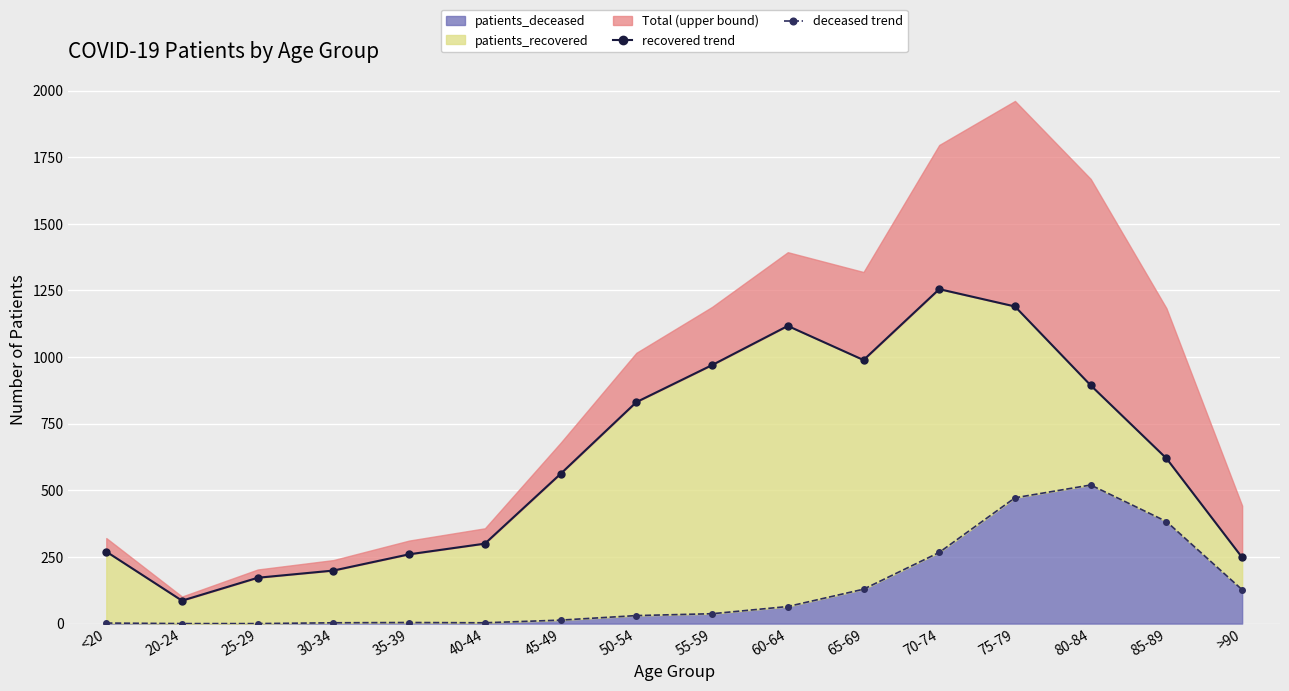

At which category does recovered trend reach its first local peak?

60-64